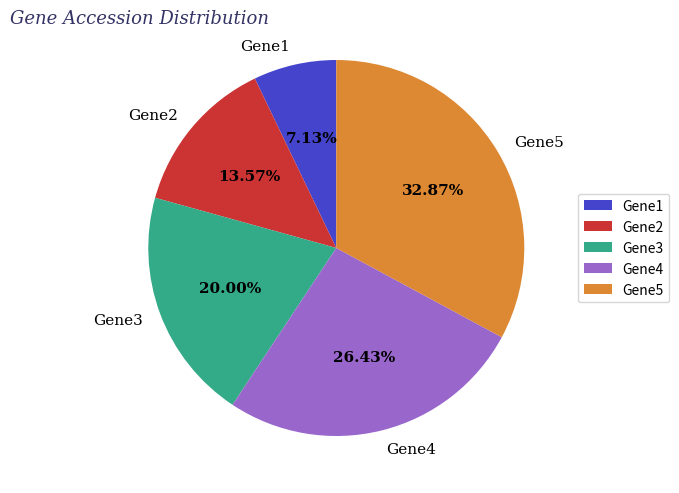

To the nearest percent, what portion does Gene5 represent?

33%